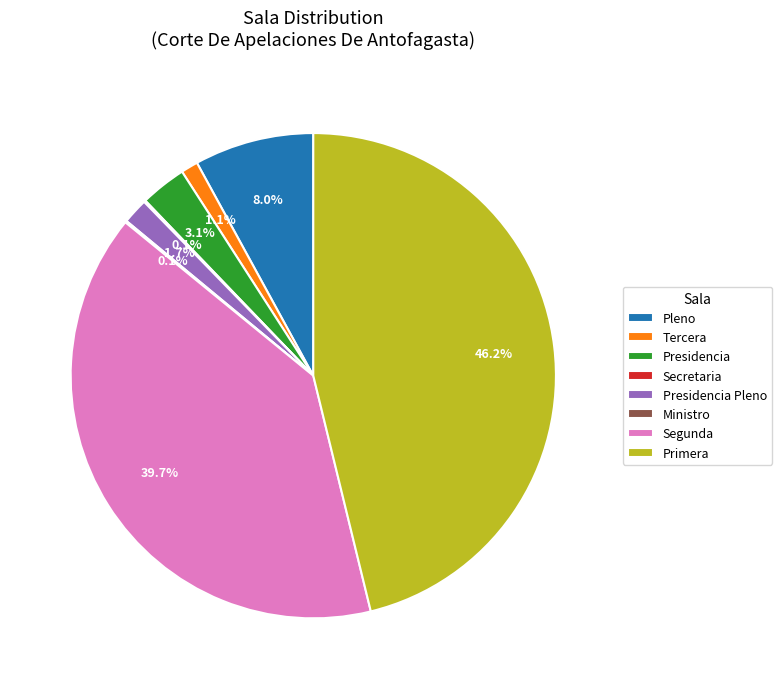

What is the largest slice in the pie chart?

Primera